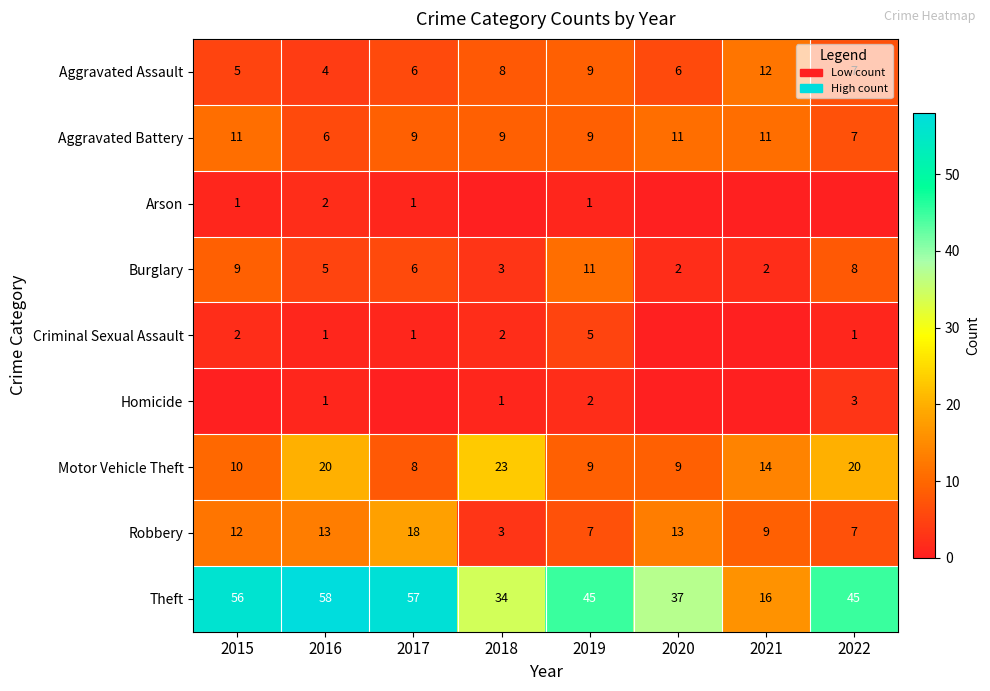

Is the value of Aggravated Assault at 2018 greater than the value of Burglary at 2020?

Yes